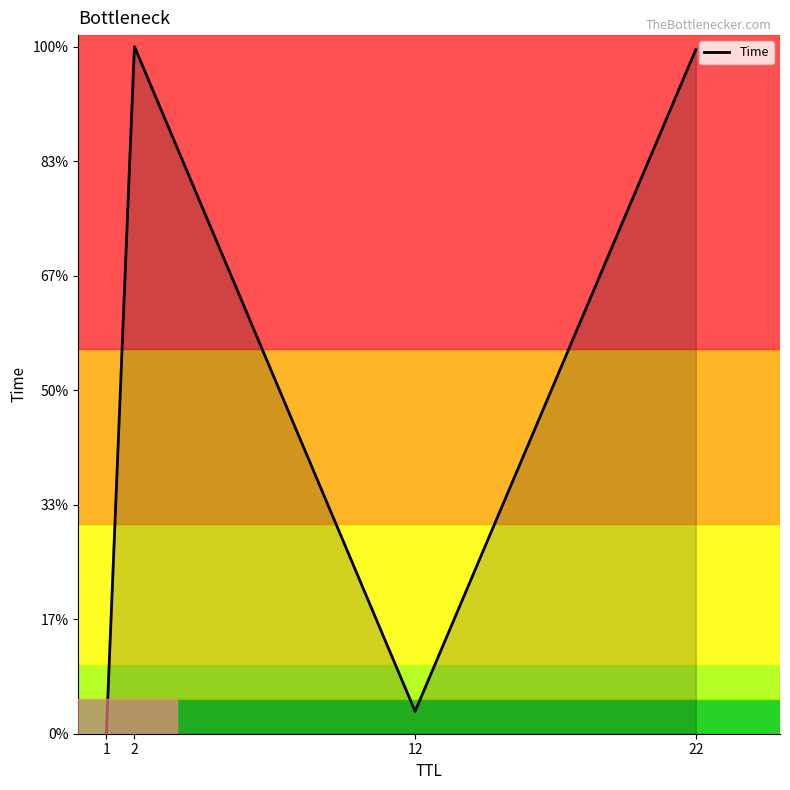

Does the chart display data point markers on the line(s)?

No